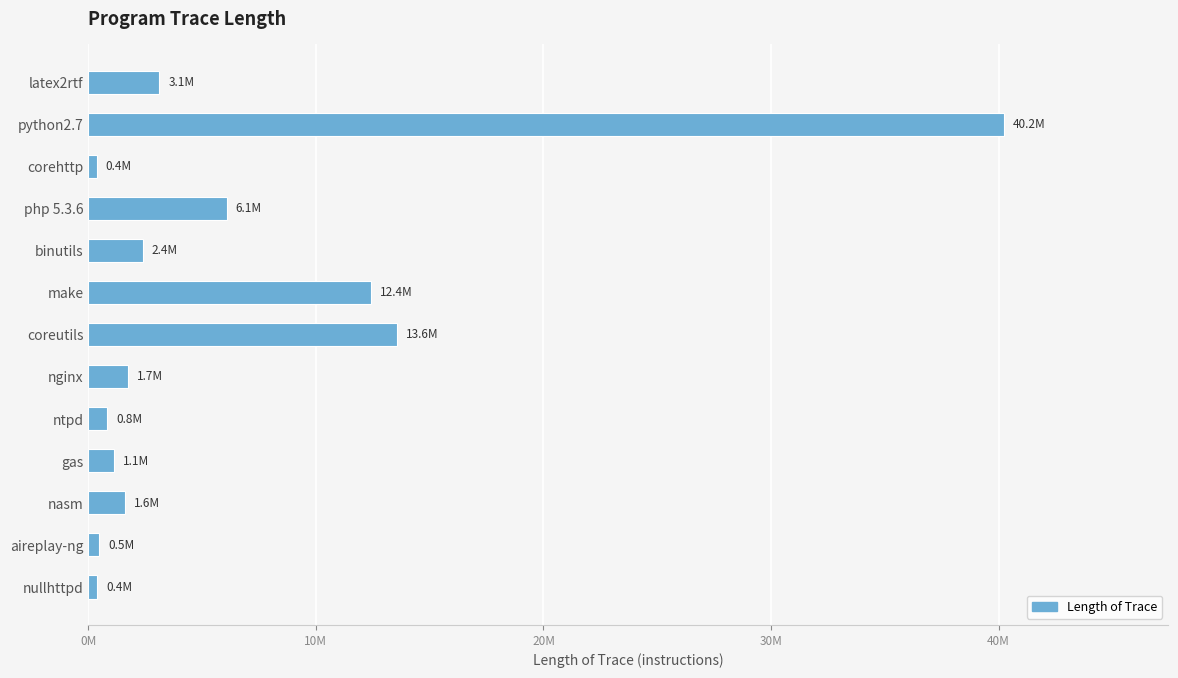

Are the bars horizontal?

Yes